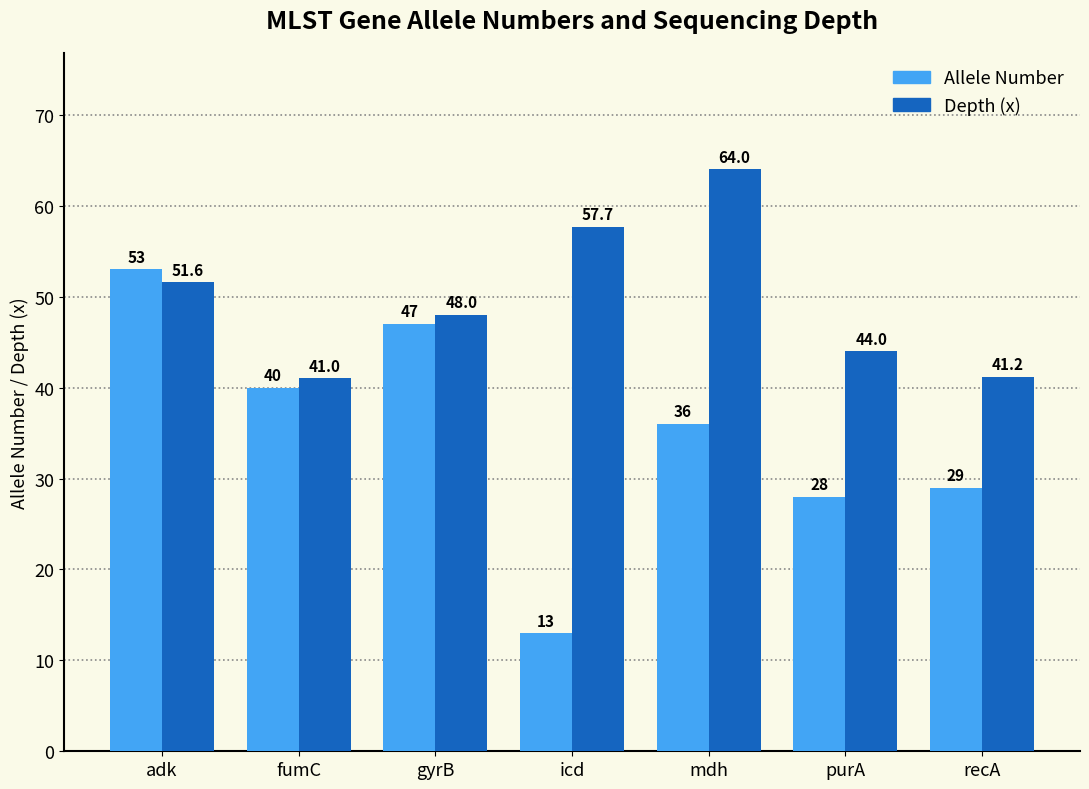

What is the difference between the highest and lowest values at purA?

16.0